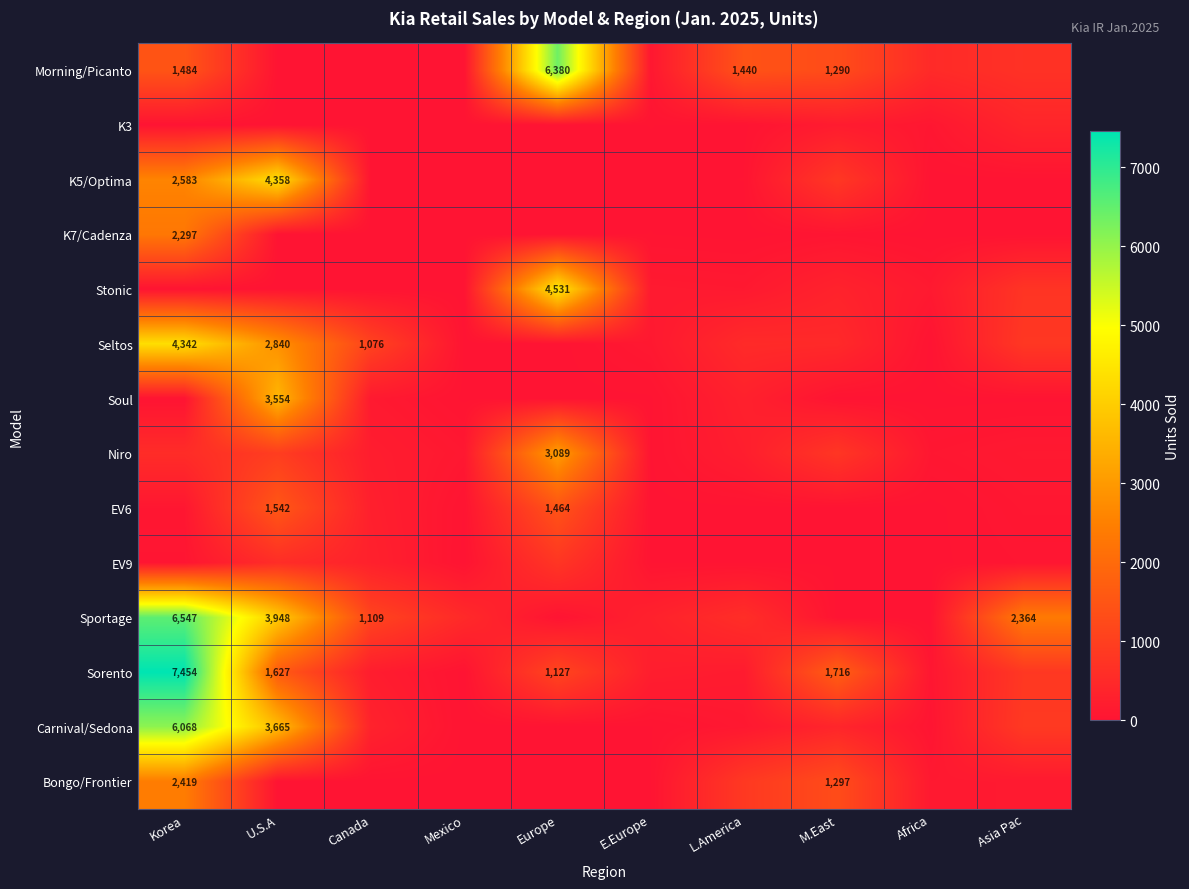

The Sorento series shows 1627 at U.S.A. True or false?

True